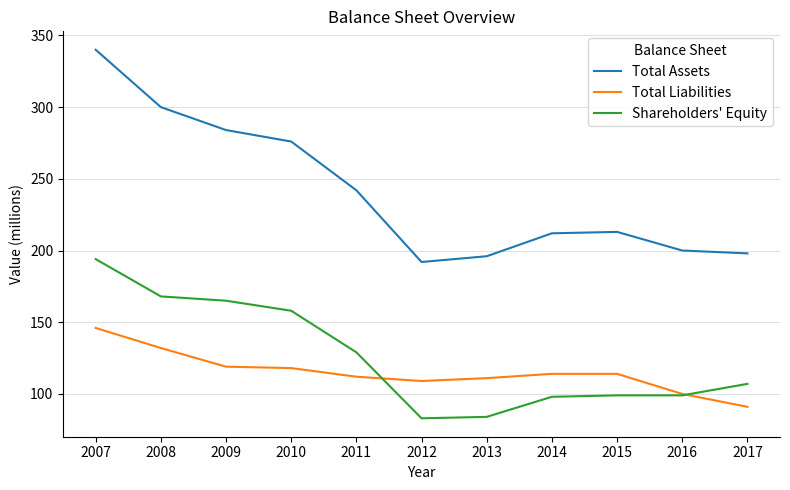

What is the difference between the Total Liabilities values at 2007 and 2014?

32